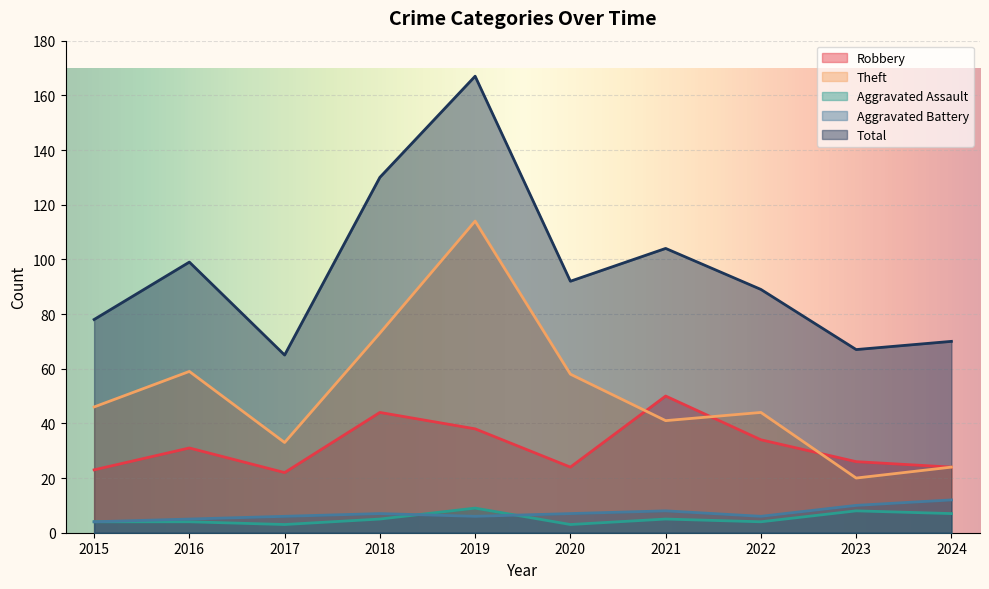

Rank the series by their maximum value, from highest to lowest.

Total, Theft, Robbery, Aggravated Battery, Aggravated Assault